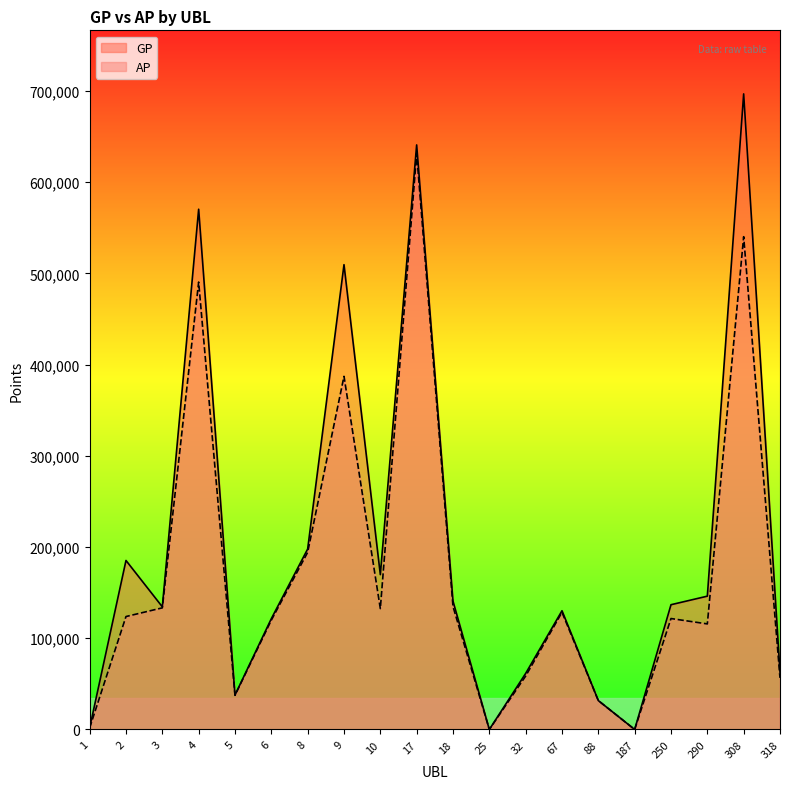

Which series has the largest total across all categories?

GP